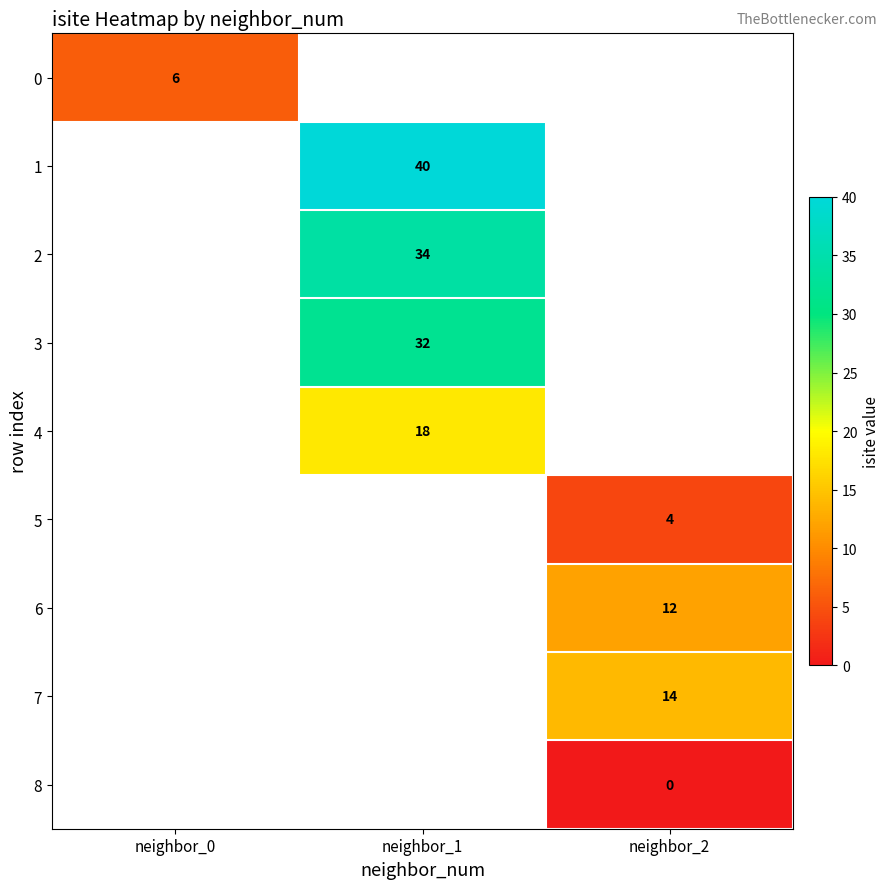

The 2 series shows 60 at neighbor_1. True or false?

False